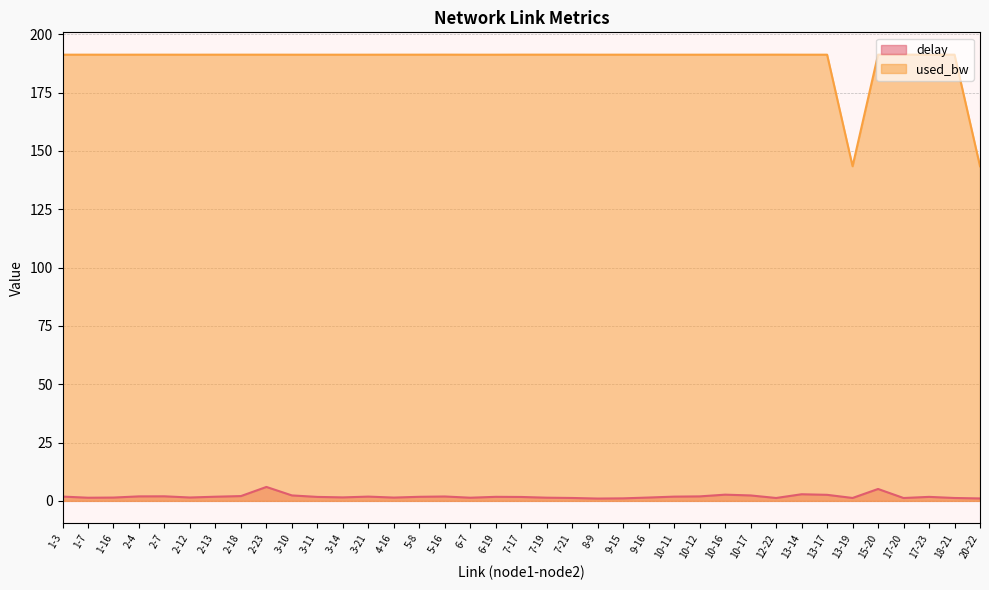

Is it true that used_bw equals 191.3 at 7-19?

True